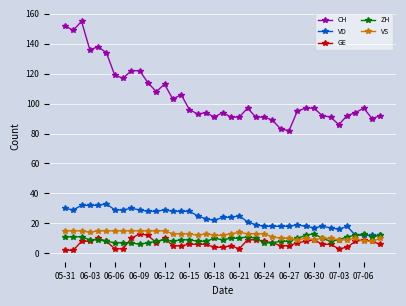

What is the greatest value displayed?

155